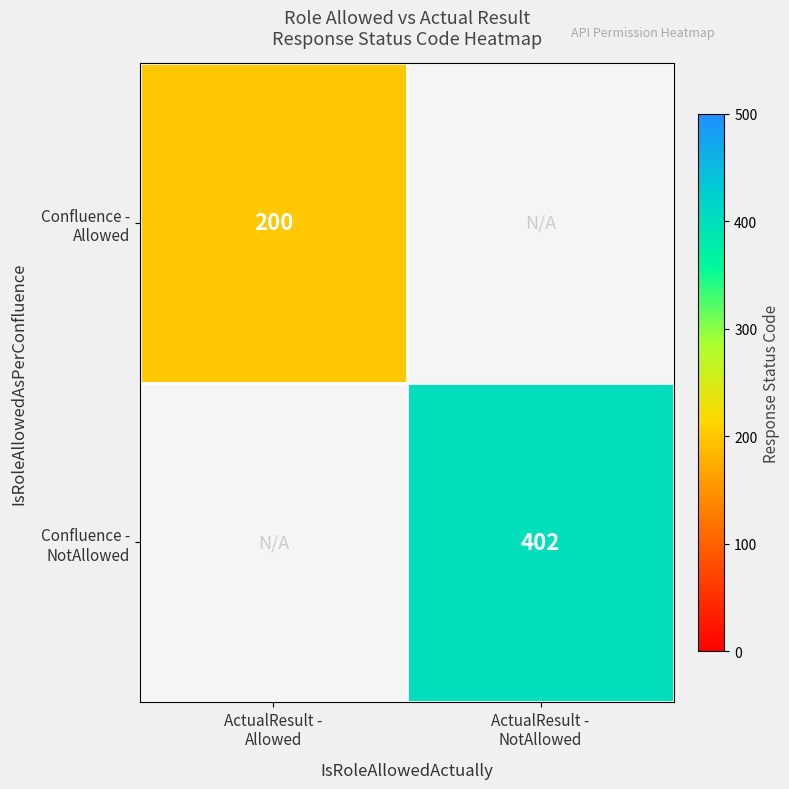

Is it true that Confluence - Allowed equals 200.0 at ActualResult - Allowed?

True